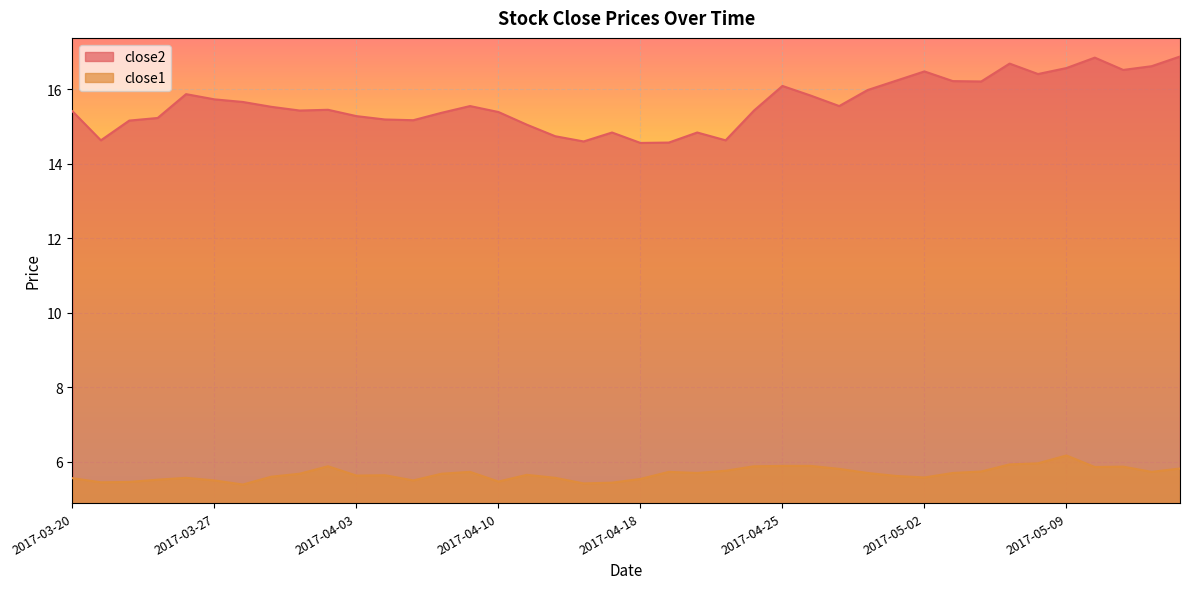

True or false: close2 and close1 cross at least once.

False